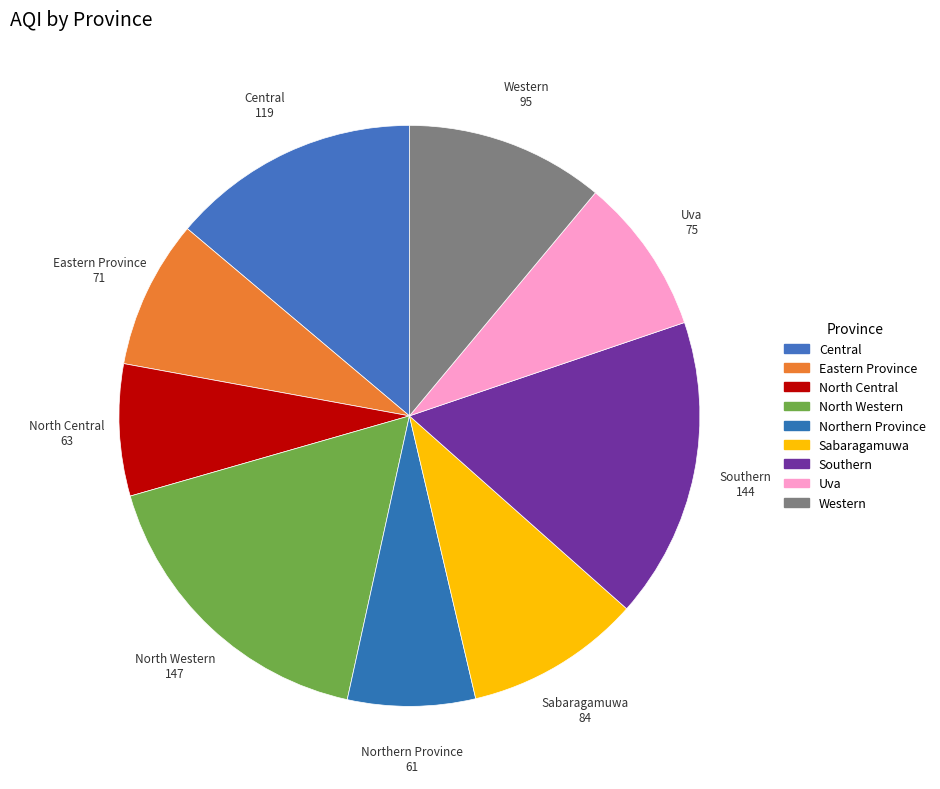

Count the number of slices in the pie.

9